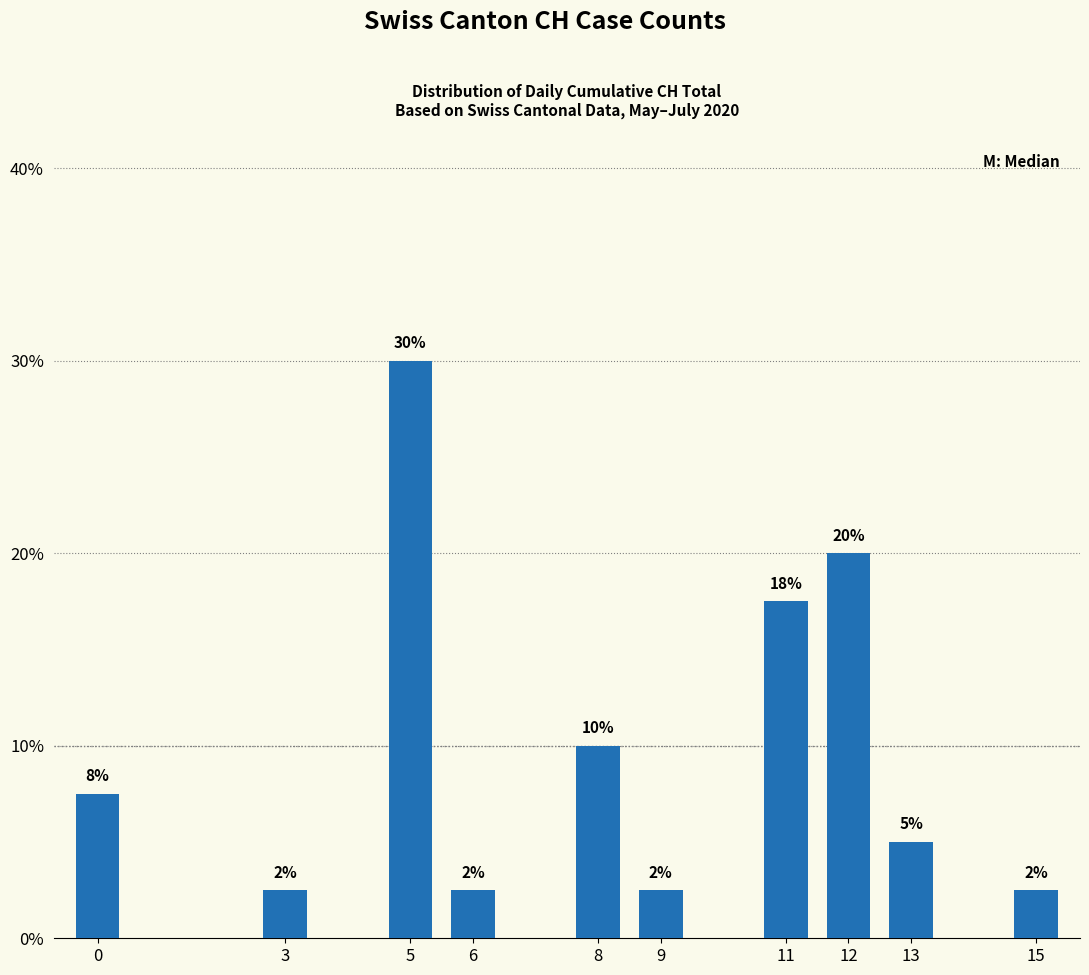

Are the bars horizontal?

No